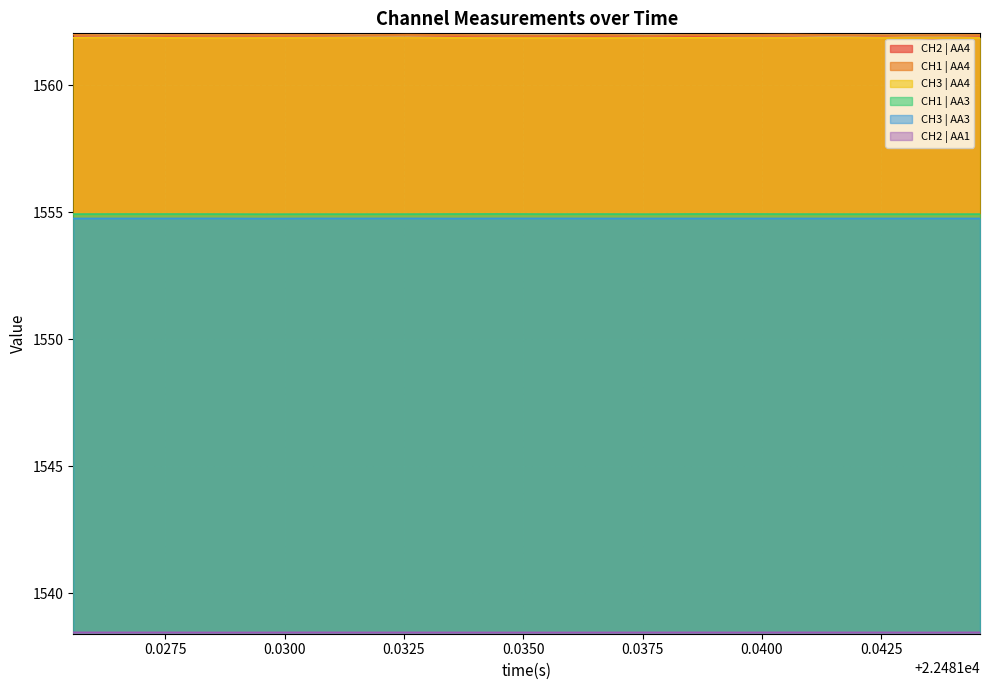

True or false: CH3 | AA3 and CH2 | AA4 cross at least once.

False